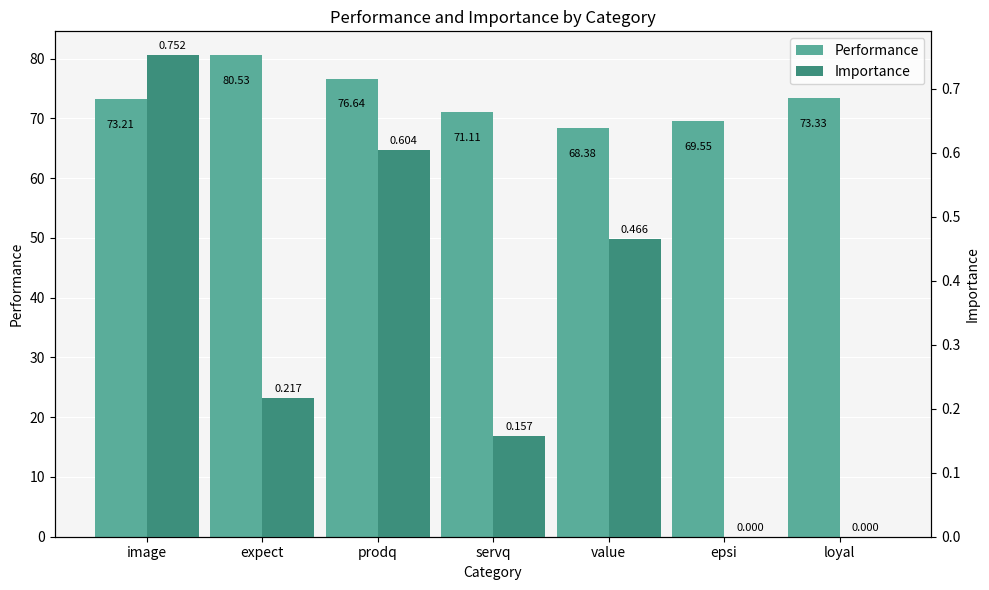

Does the chart contain any negative values?

No